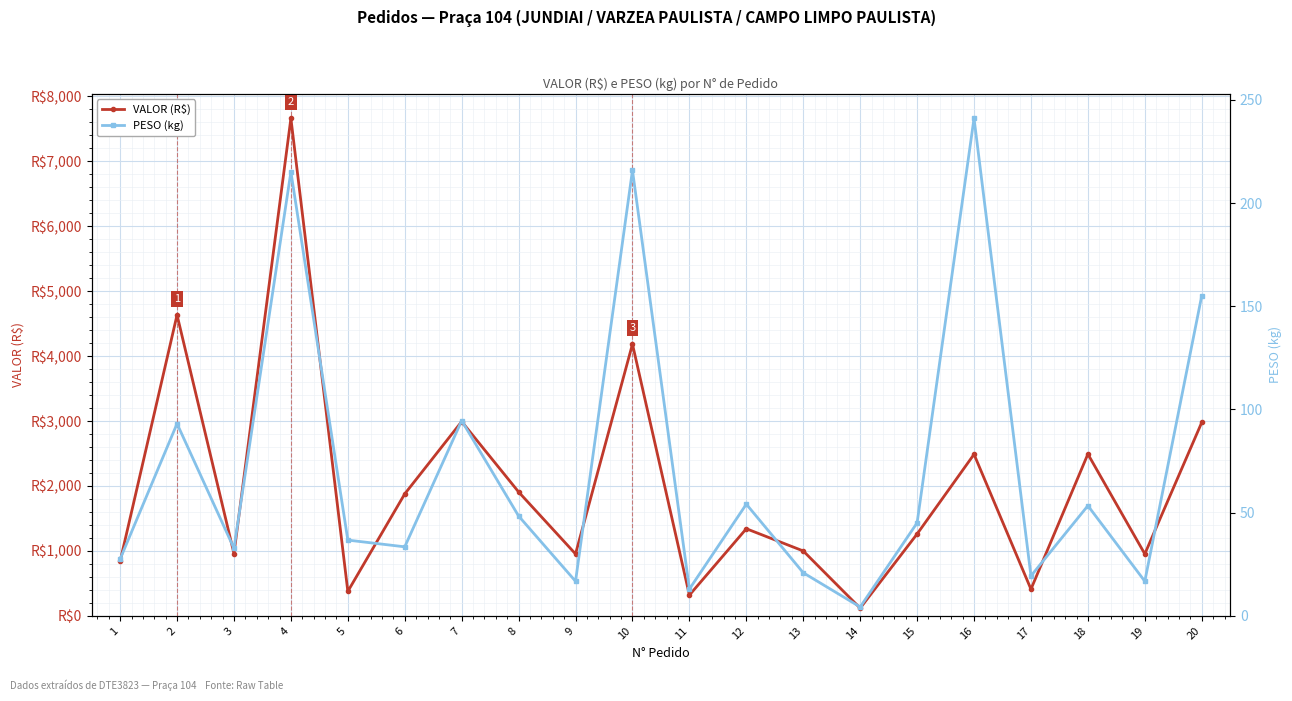

Reading left to right, extract all data points from this chart.

VALOR (R$): 838.9	4633.0	959.0	7659.6	377.4	1878.4	2991.7	1908.0	953.7	4184.3	319.8	1342.0	999.8	119.4	1261.2	2487.6	411.4	2491.4	953.7	2978.1
PESO (kg): 27.5	93.1	32.7	215.1	36.7	33.5	94.6	48.4	16.8	215.8	13.0	54.1	20.9	4.3	45.1	241.0	19.4	53.4	16.8	155.1